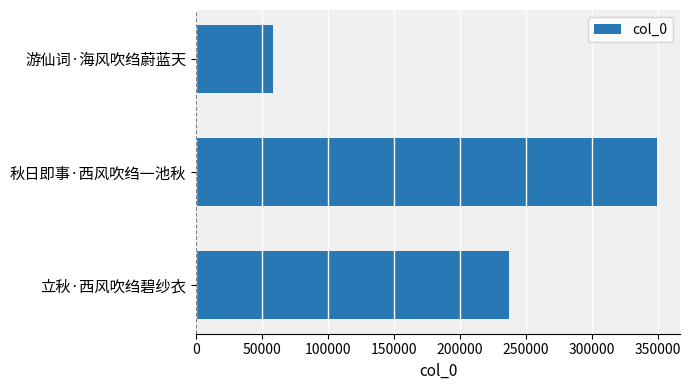

What is the change in value from 立秋·西风吹绉碧纱衣 to 秋日即事·西风吹绉一池秋?

+112359